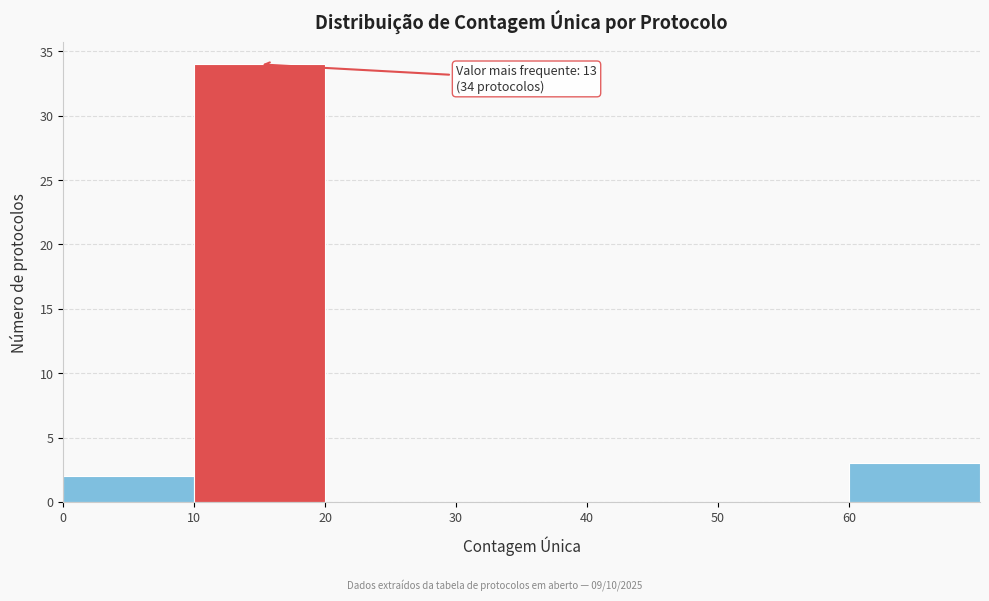

Which range on the x-axis has the tallest bar?

10 to 20